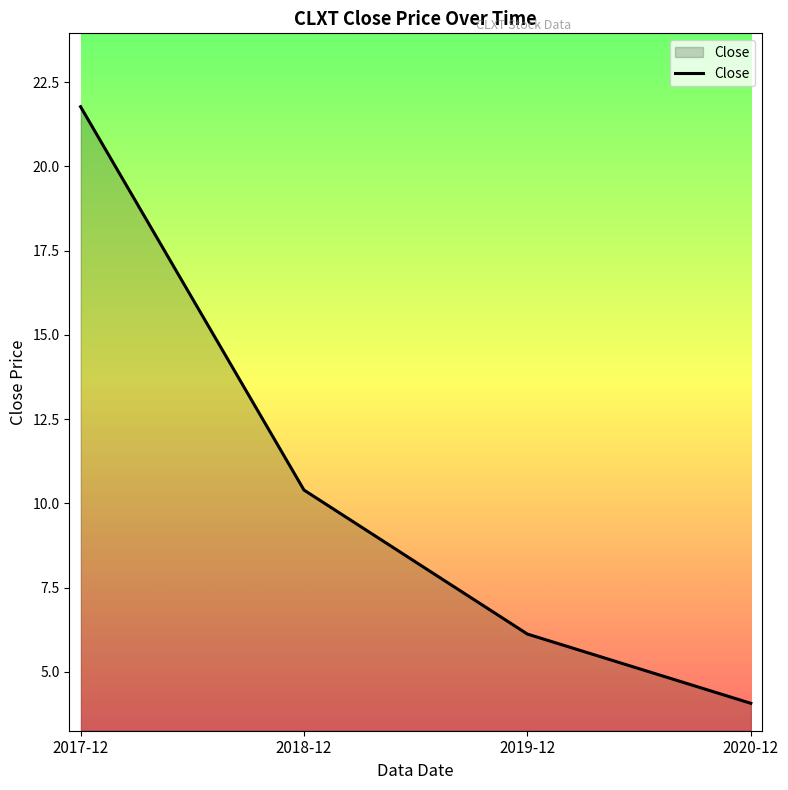

Which category has the lowest value across all series?

2020-12